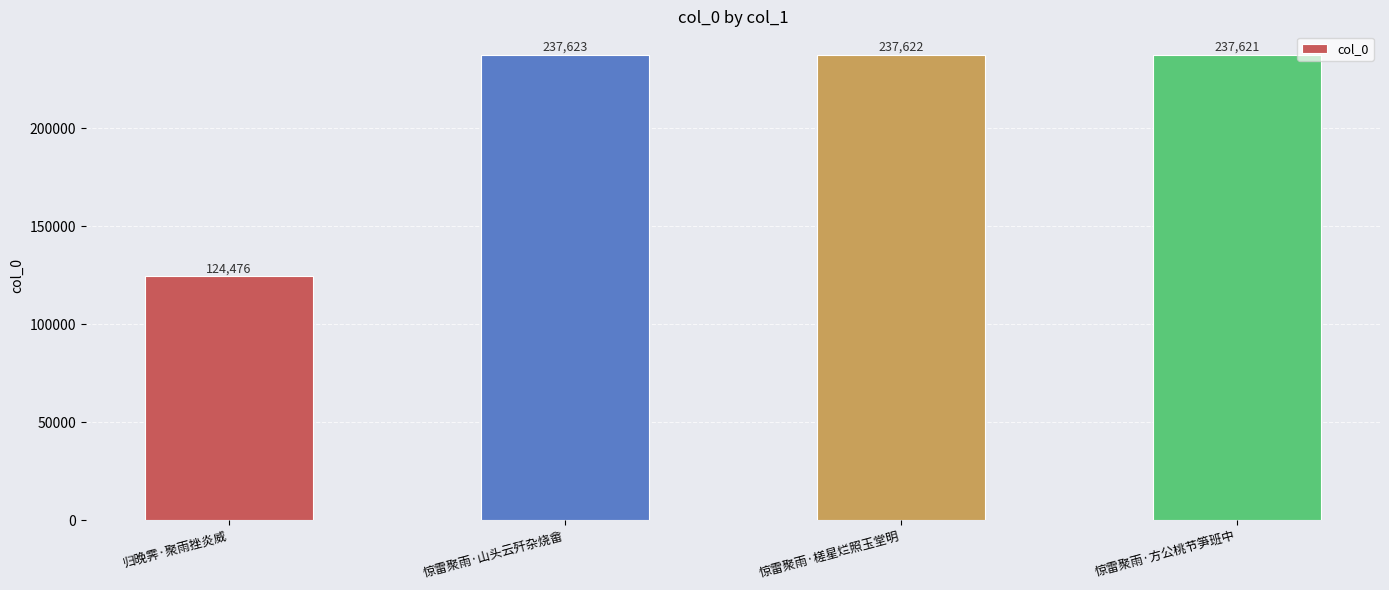

At which label does the data first exceed 237622?

惊雷聚雨·山头云歼杂烧畲